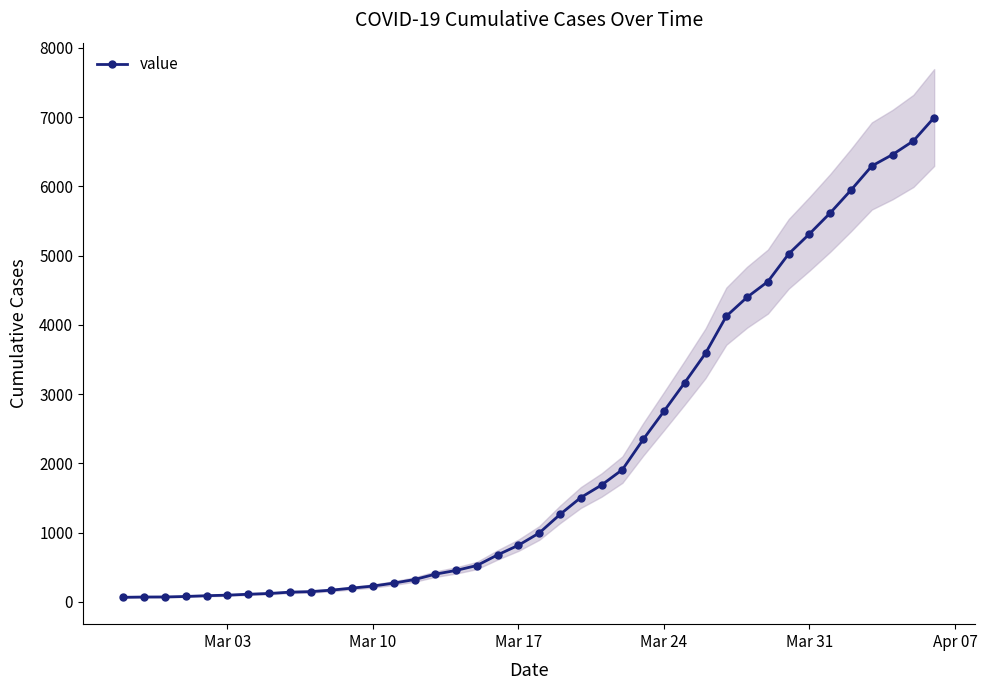

Reading left to right, extract all data points from this chart.

64	68	69	76	87	95	108	119	138	146	167	197	226	269	320	398	452	523	677	816	993	1261	1505	1686	1908	2344	2752	3165	3589	4125	4399	4625	5025	5314	5617	5947	6295	6460	6657	6995